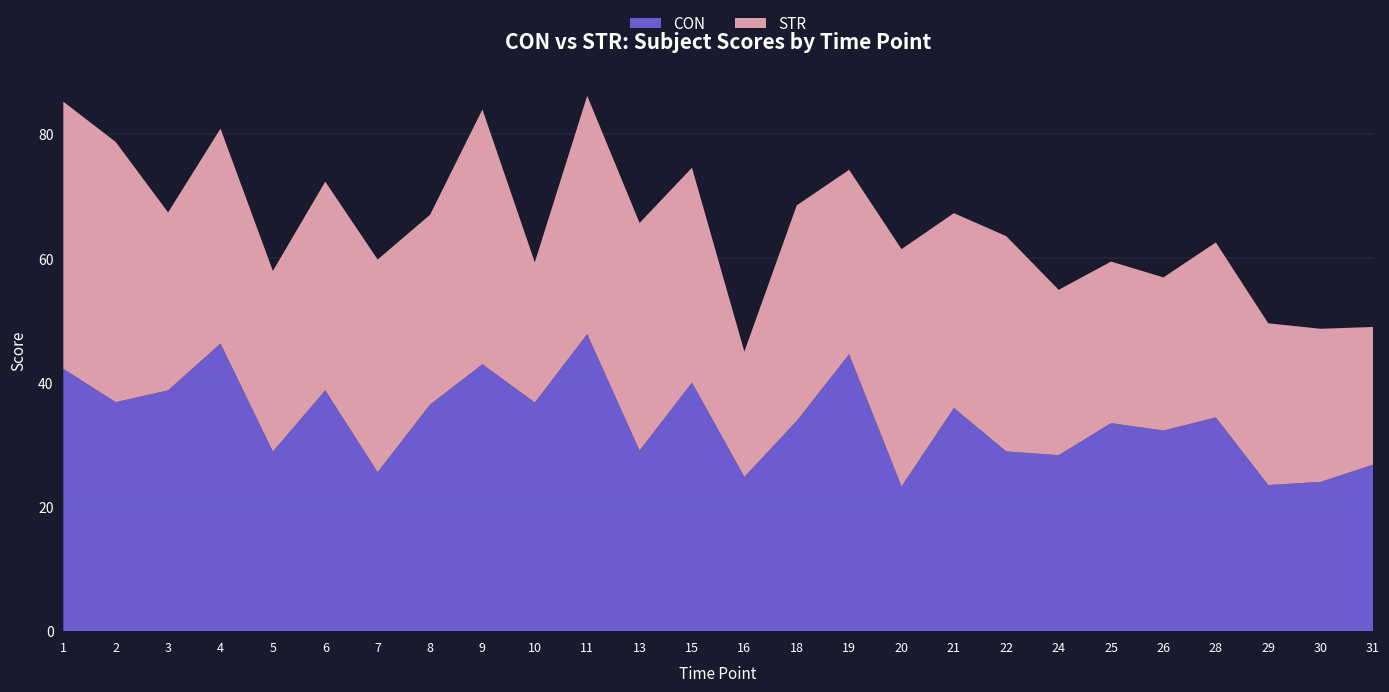

Reading left to right, what are all the values shown in this chart?

CON: 1=42.2	2=36.9	3=38.8	4=46.3	5=28.9	6=38.8	7=25.6	8=36.5	9=43.0	10=36.8	11=47.8	13=29.1	15=40.0	16=24.8	18=33.8	19=44.6	20=23.3	21=35.9	22=28.9	24=28.3	25=33.5	26=32.3	28=34.4	29=23.5	30=24.0	31=26.8
STR: 1=43.0	2=41.9	3=28.6	4=34.6	5=29.1	6=33.6	7=34.2	8=30.5	9=41.0	10=22.6	11=38.3	13=36.6	15=34.6	16=20.2	18=34.7	19=29.7	20=38.2	21=31.4	22=34.6	24=26.6	25=26.0	26=24.6	28=28.2	29=26.0	30=24.6	31=22.2